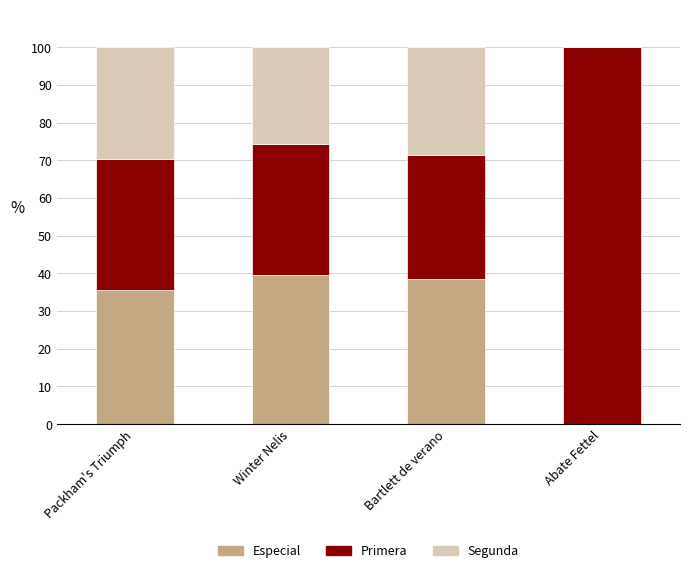

The Especial series shows 12.6 at Abate Fettel. True or false?

False